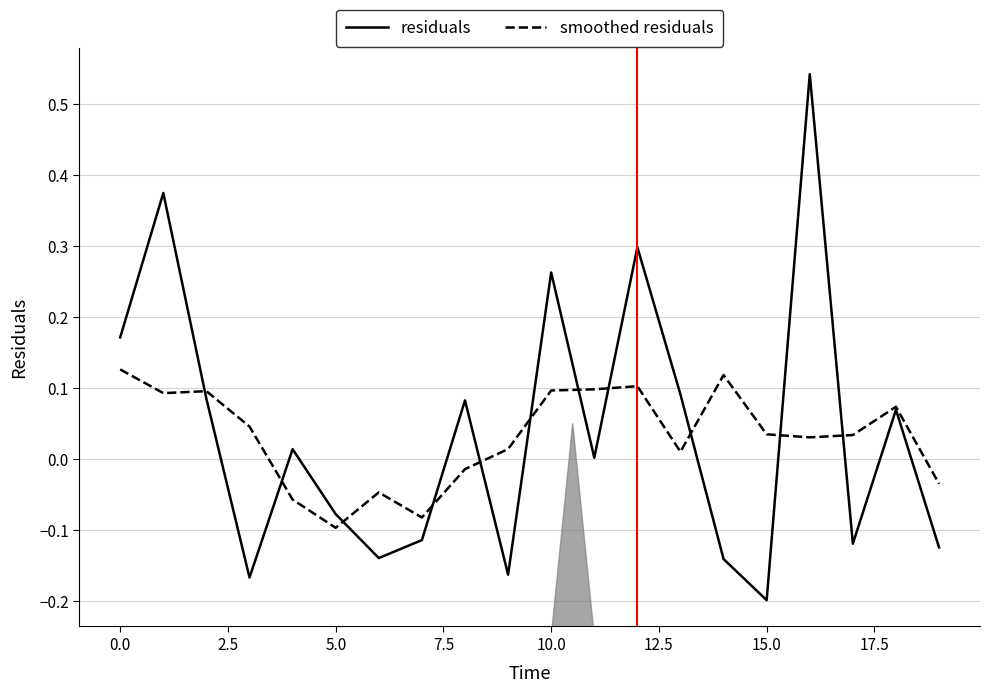

List the series in order of their peak value, highest first.

residuals, smoothed residuals